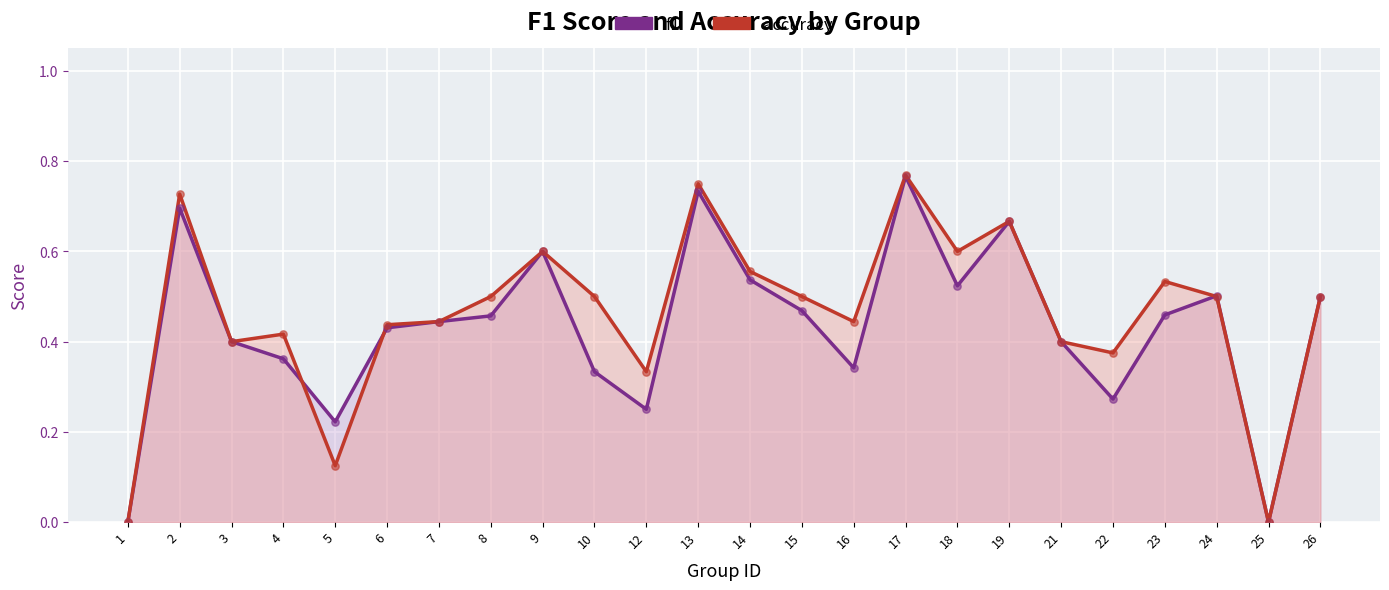

Is the value of accuracy at 22 greater than the value of f1 at 3?

No